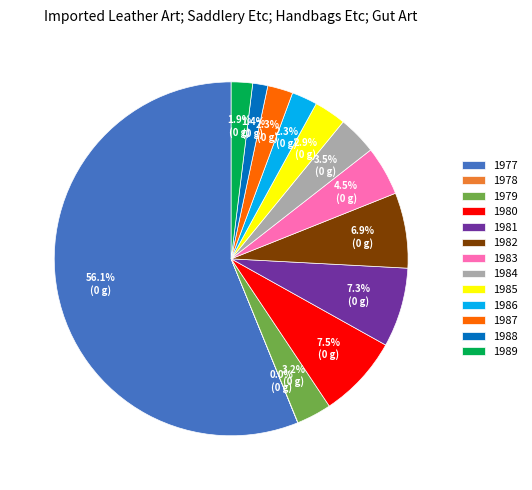

What is the majority slice?

1977